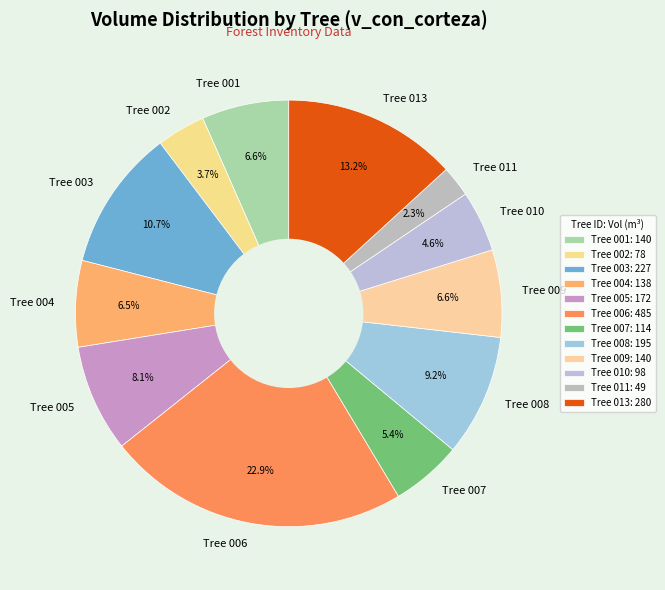

Is there a majority slice in this chart?

No